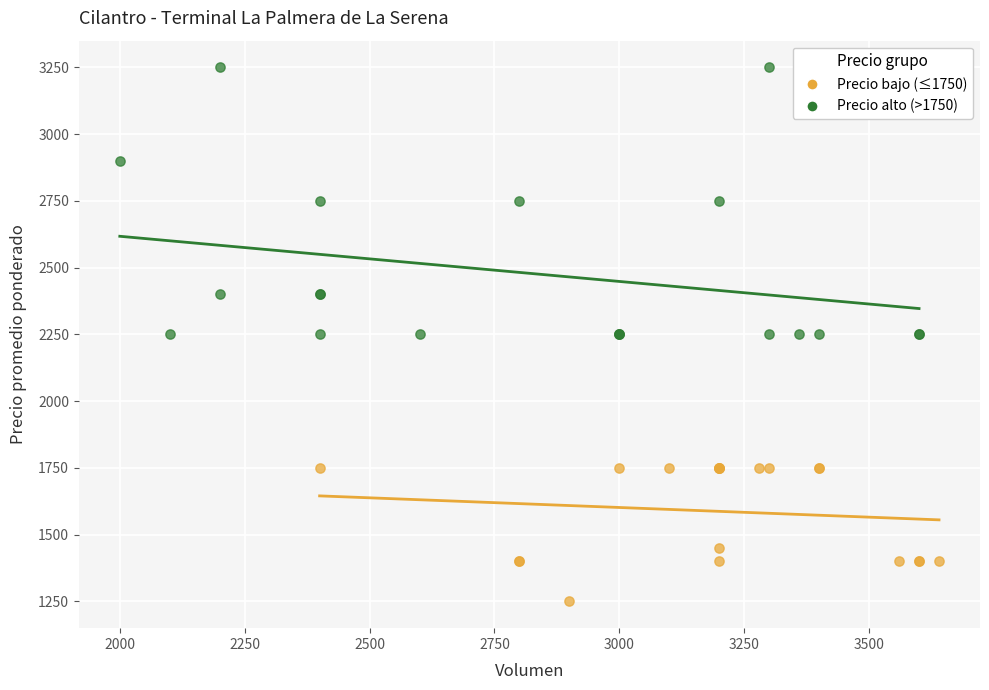

Which series contains the highest Y value?

Precio alto (>1750)